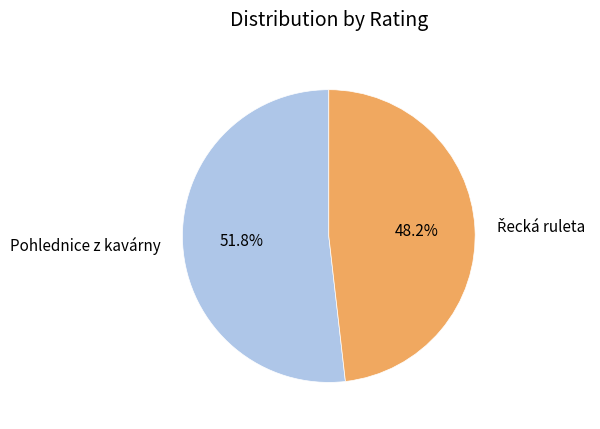

Is there any slice that represents more than half of the pie?

Yes